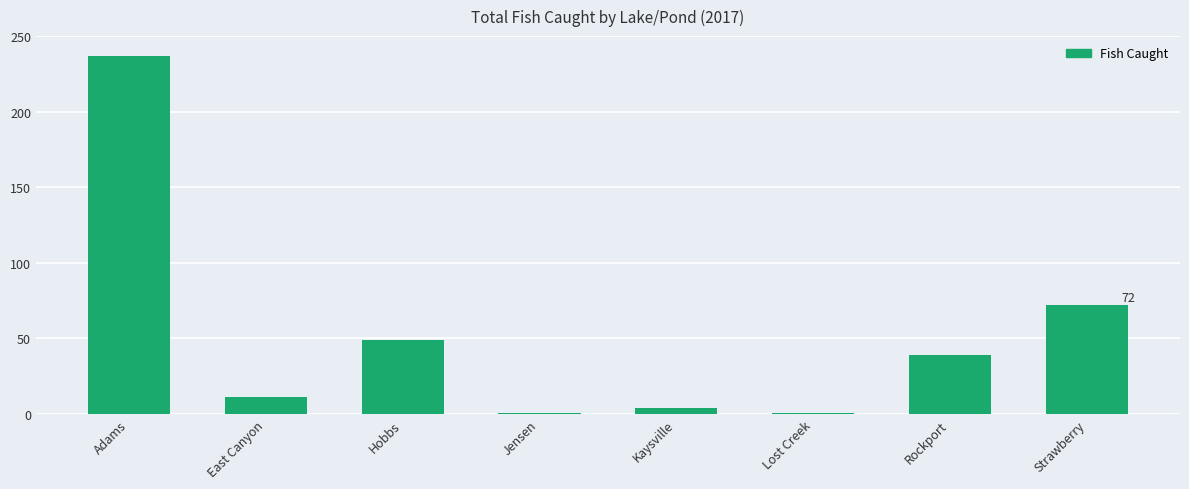

Which category has the highest value across all series?

Adams